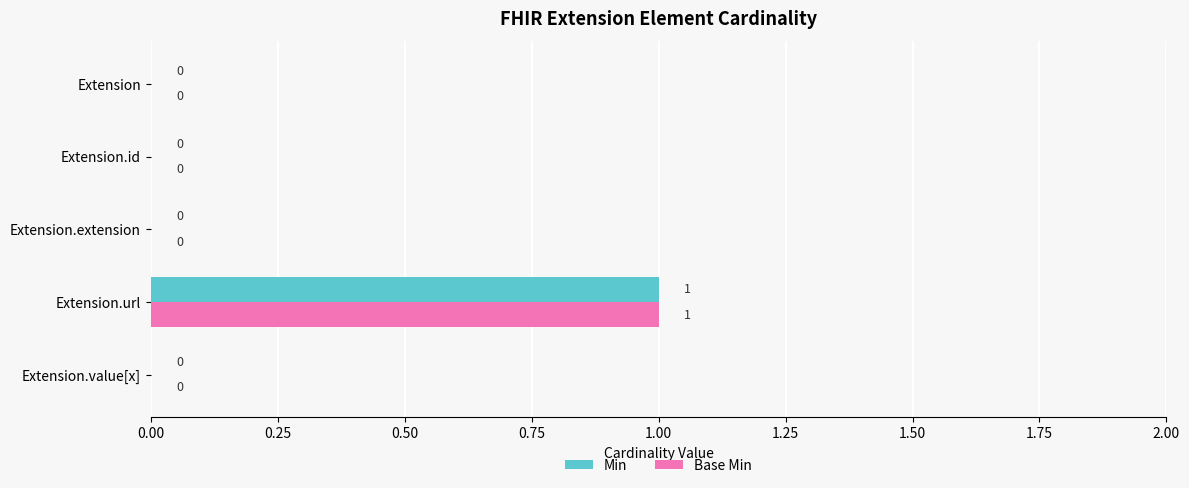

The Base Min series shows -1 at Extension. True or false?

False